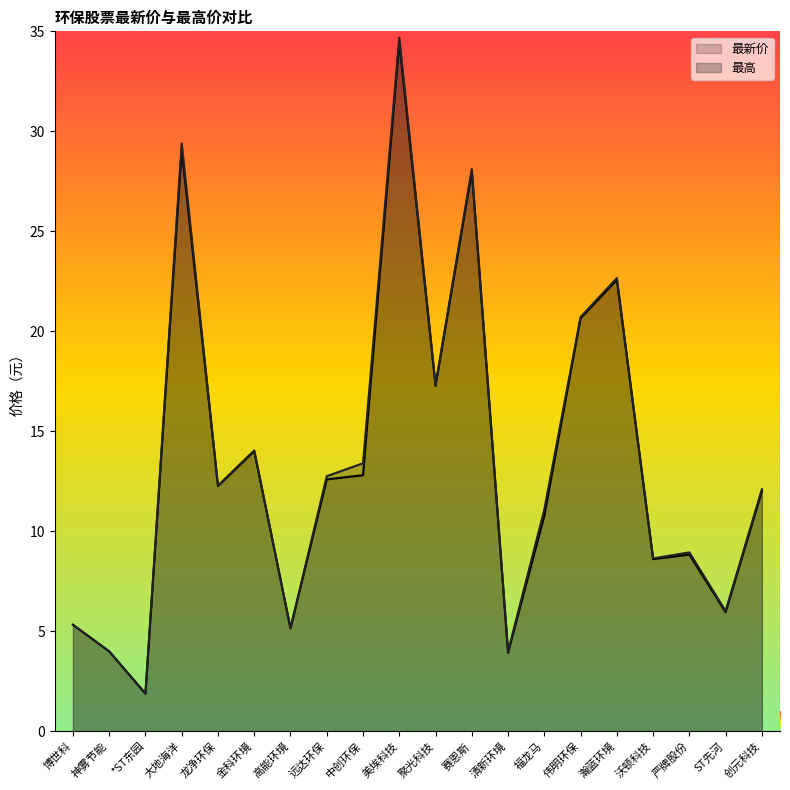

What position from the right is 瀚蓝环境?

5